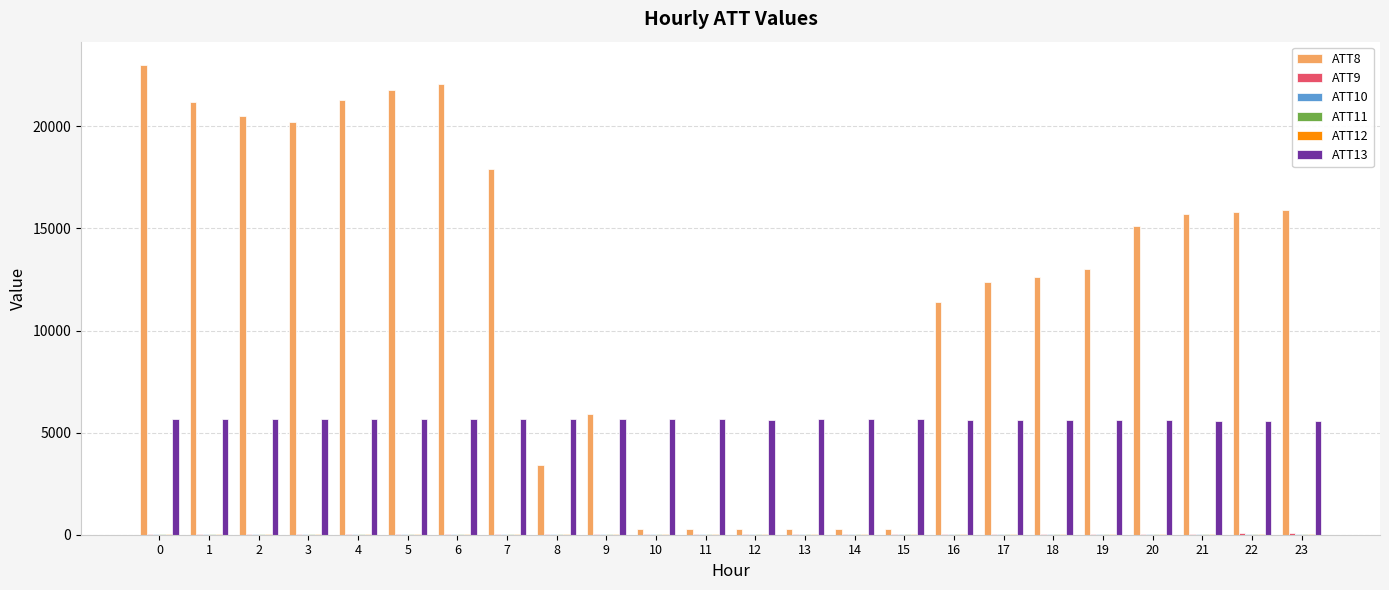

How many groups of bars are there?

24